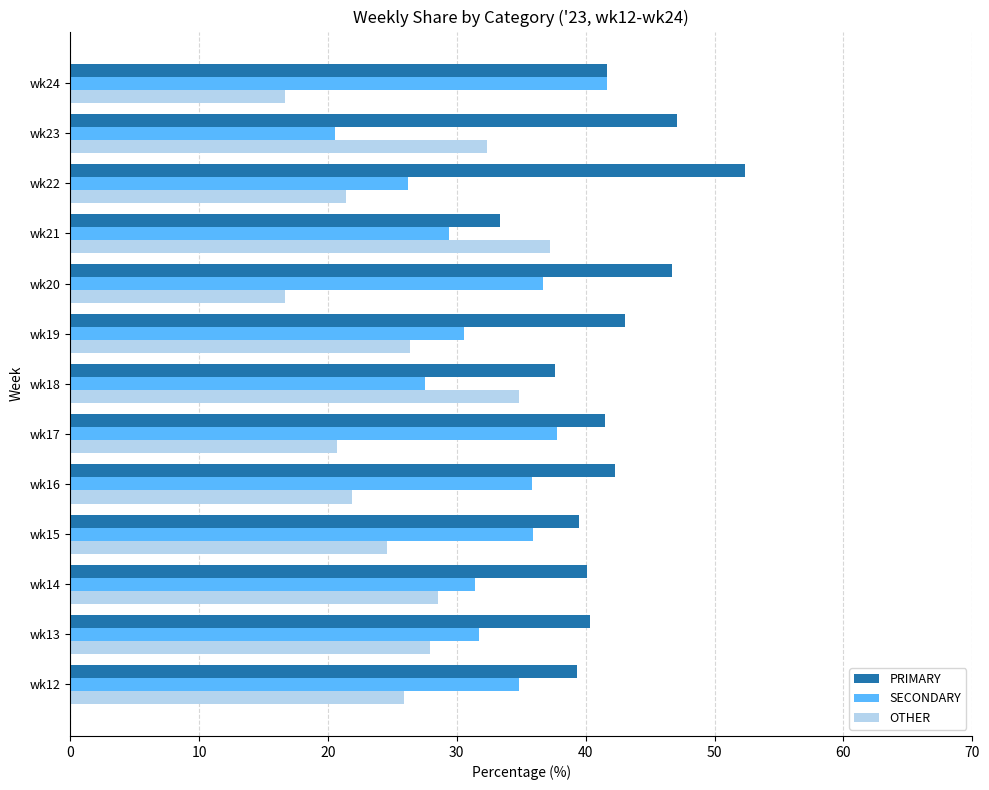

Rank the series by their maximum value, from lowest to highest.

OTHER, SECONDARY, PRIMARY